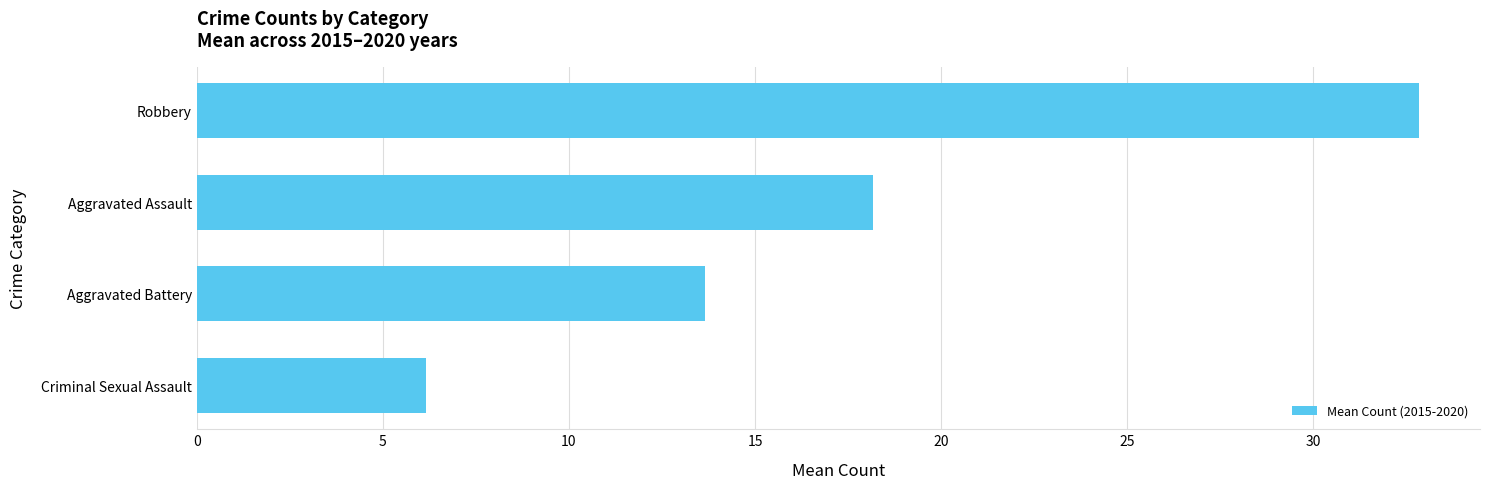

Reading top to bottom, extract all data points from this chart.

32.8	18.2	13.7	6.2